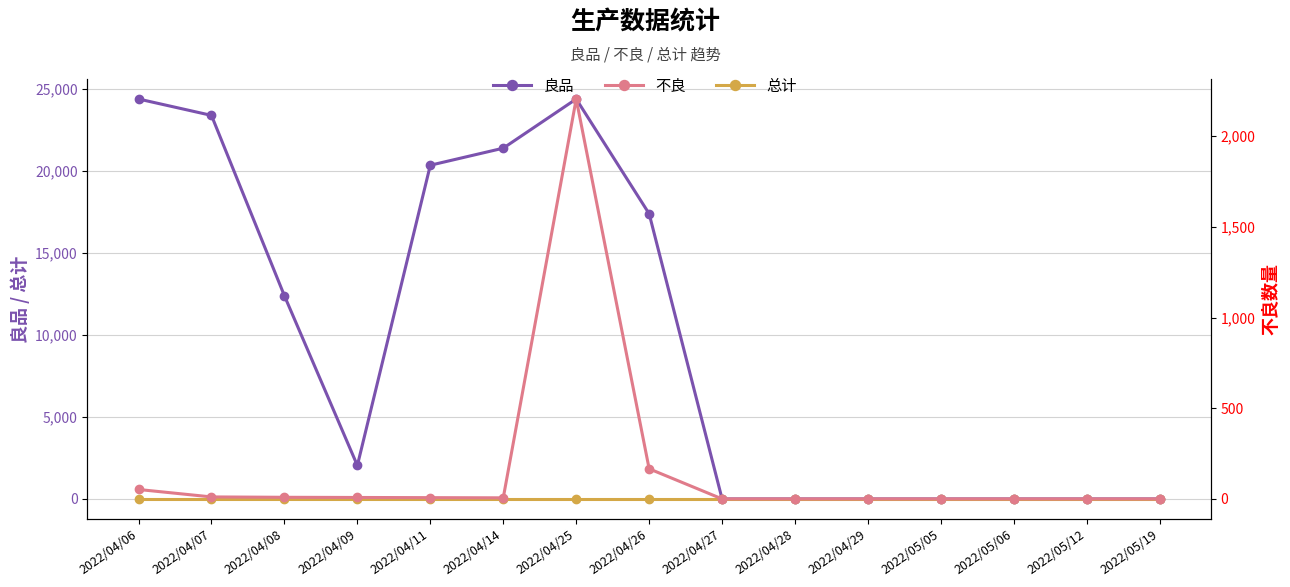

What is the spread (max minus min) of values at 2022/04/06?

24392